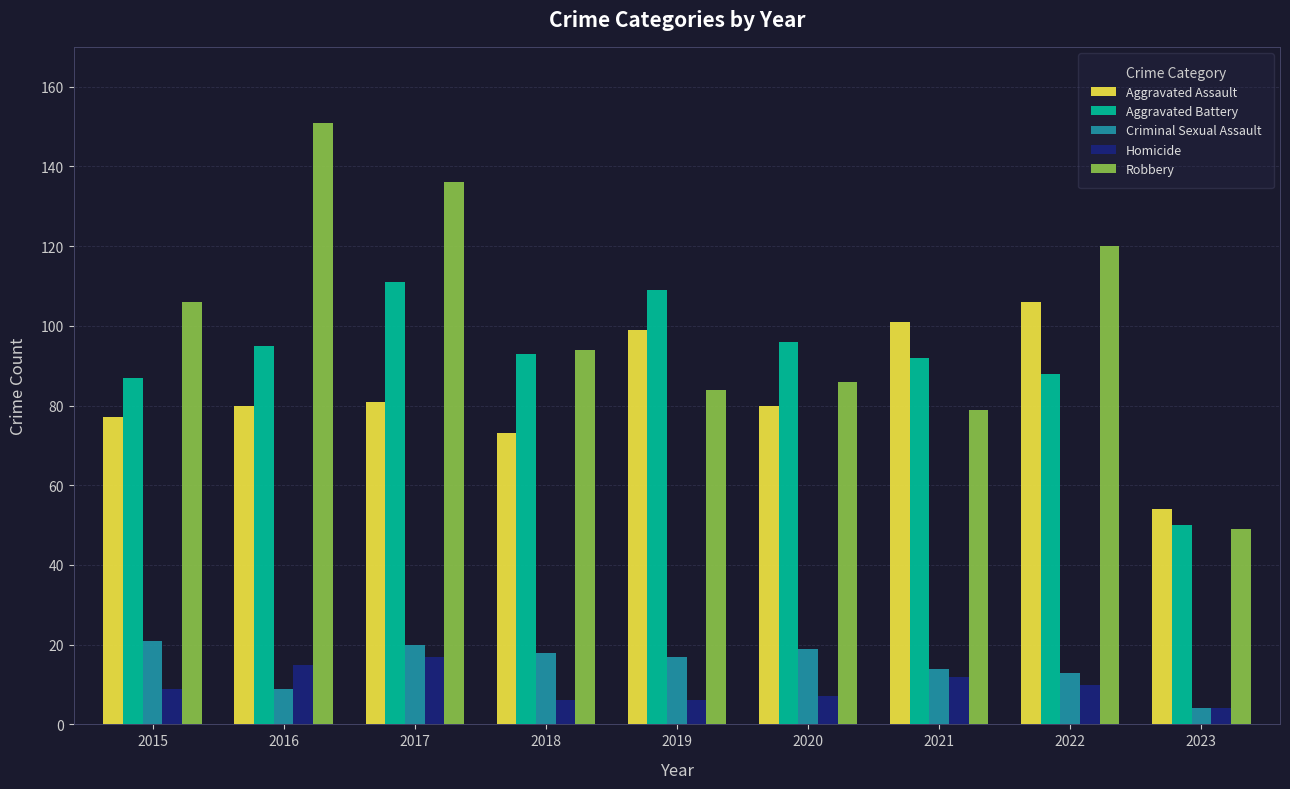

How many series are shown in this chart?

5